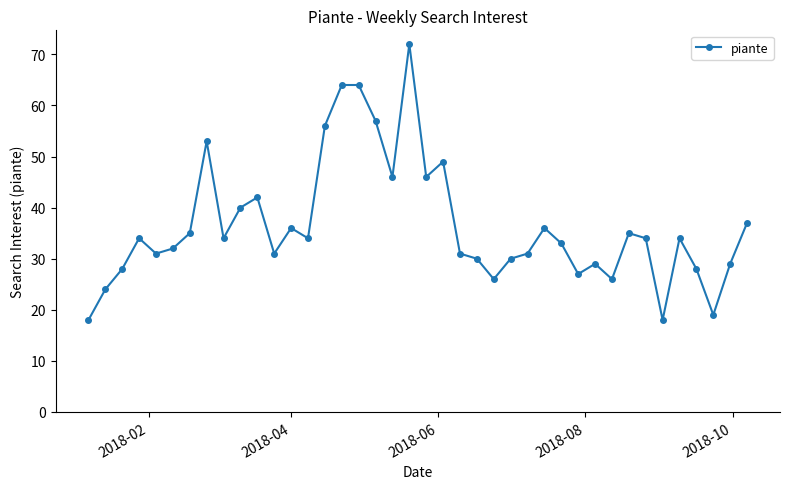

What is the difference between the maximum and minimum values?

54